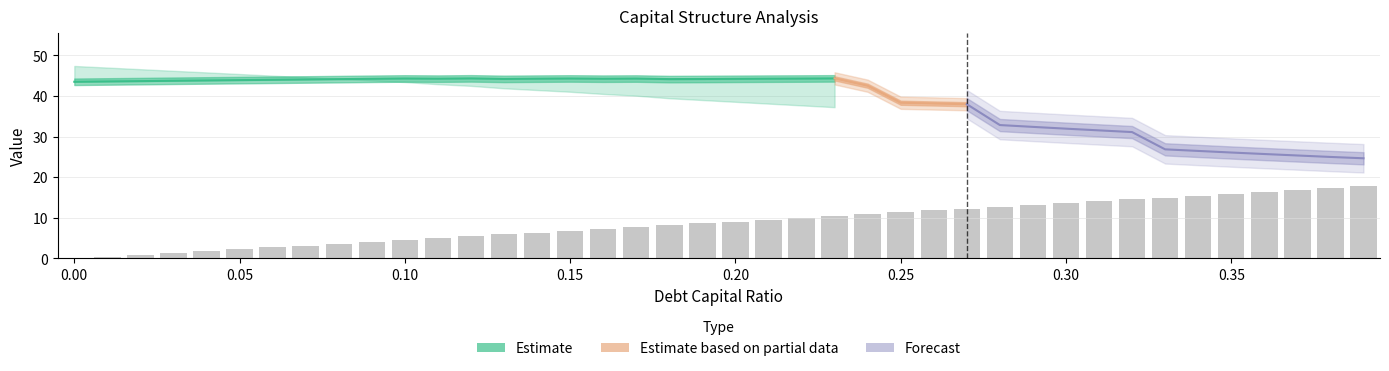

At which category is the sum across all series the highest?

23